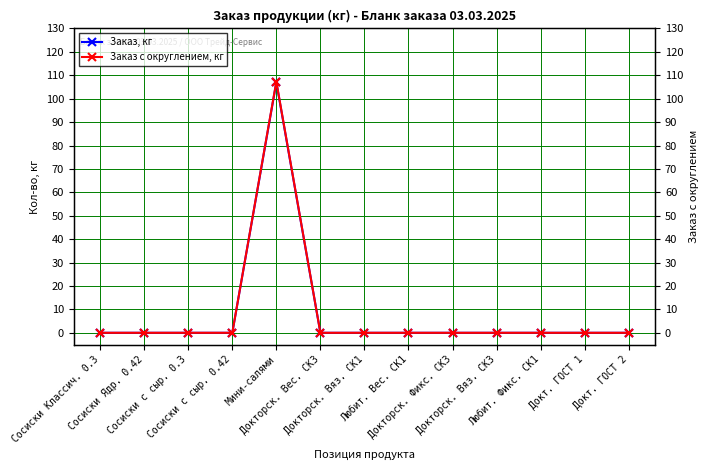

How many data points does each series have?

13